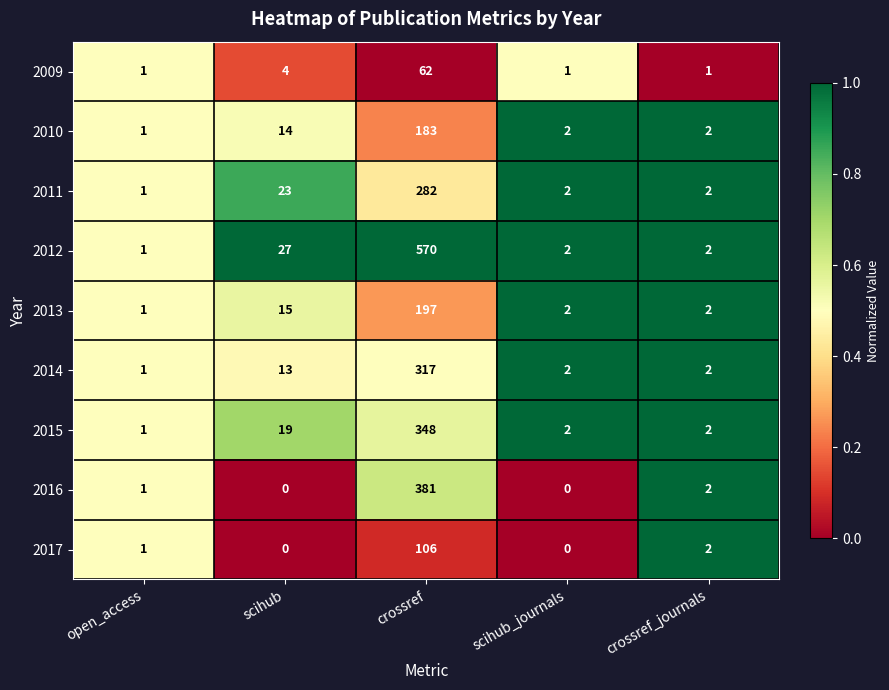

Which series has the largest total across all categories?

2012